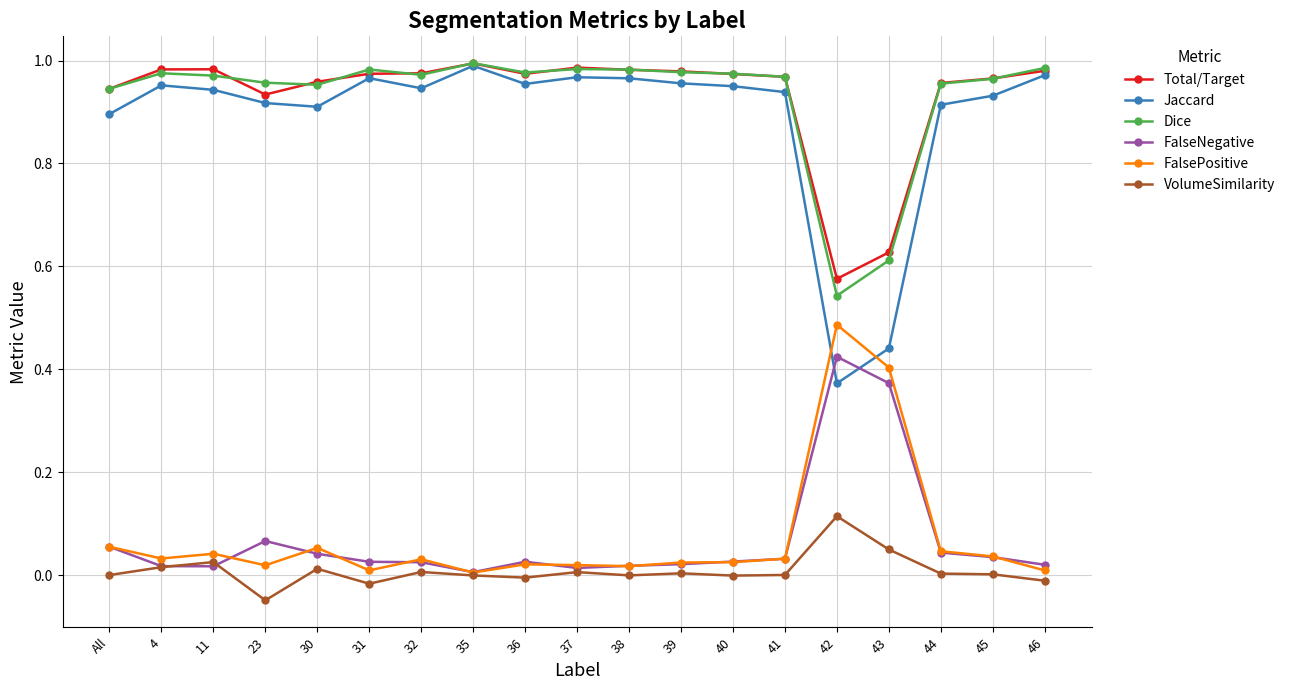

Does the chart have visible grid lines?

Yes